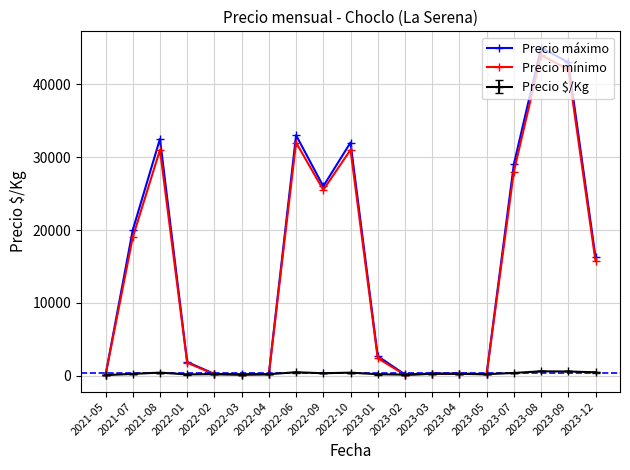

What is the value of the Precio máximo point at the 11th from the left?

2712.5